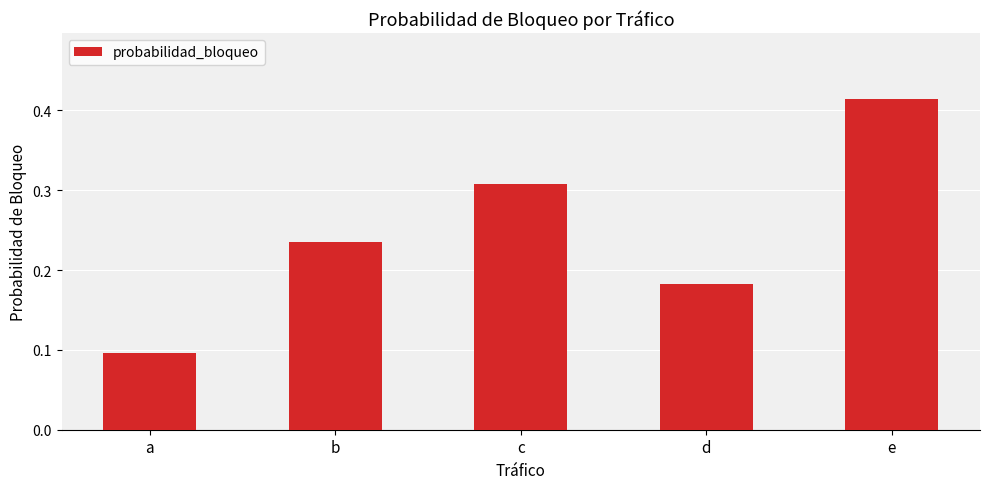

What is the sum of the values at c and e?

0.7